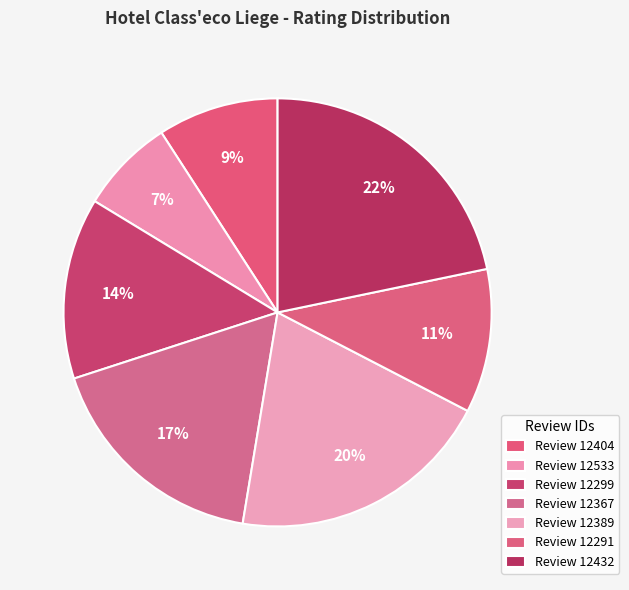

Rank the categories by value from highest to lowest.

12432, 12389, 12367, 12299, 12291, 12404, 12533